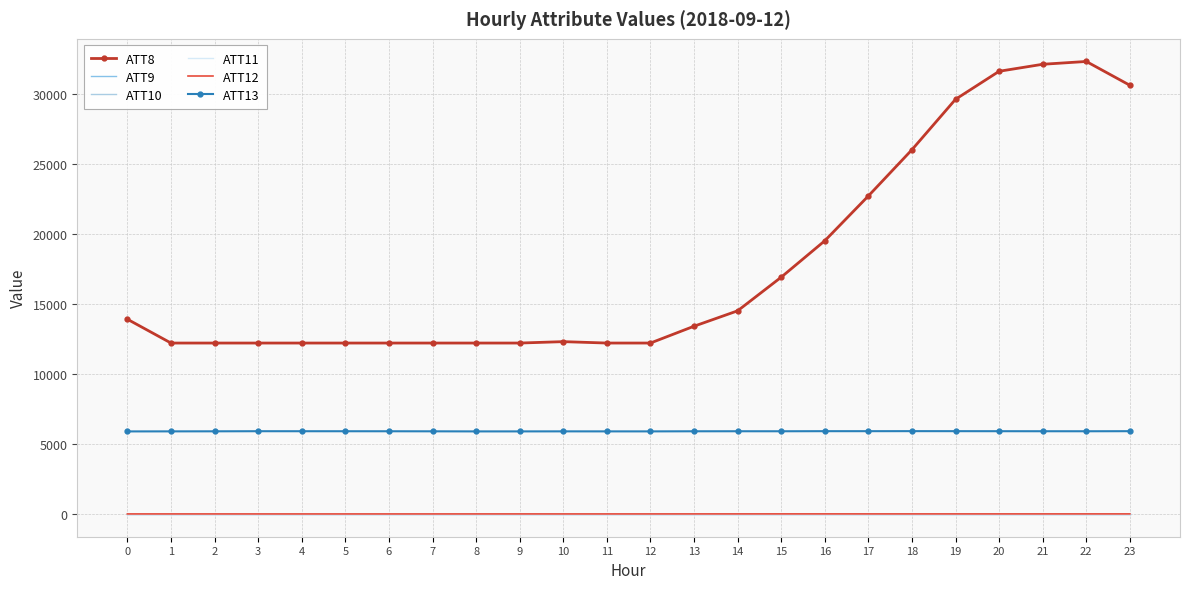

Reading right to left, what are all the values shown in this chart?

ATT8: 23=30600.0	22=32300.0	21=32100.0	20=31600.0	19=29600.0	18=26000.0	17=22700.0	16=19500.0	15=16900.0	14=14500.0	13=13400.0	12=12200.0	11=12200.0	10=12300.0	9=12200.0	8=12200.0	7=12200.0	6=12200.0	5=12200.0	4=12200.0	3=12200.0	2=12200.0	1=12200.0	0=13900.0
ATT9: 23=-10.0	22=-10.0	21=-10.0	20=-10.0	19=-10.0	18=-10.0	17=-10.0	16=-10.0	15=-10.0	14=-10.0	13=-10.0	12=-10.0	11=-10.0	10=-10.0	9=-10.0	8=-10.0	7=-10.0	6=-10.0	5=-10.0	4=-10.0	3=-10.0	2=-10.0	1=-10.0	0=-10.0
ATT10: 23=-10.0	22=-10.0	21=-10.0	20=-10.0	19=-10.0	18=-10.0	17=-10.0	16=-10.0	15=-10.0	14=-10.0	13=-10.0	12=-10.0	11=-10.0	10=-10.0	9=-10.0	8=-10.0	7=-10.0	6=-10.0	5=-10.0	4=-10.0	3=-10.0	2=-10.0	1=-10.0	0=-10.0
ATT11: 23=-10.0	22=-10.0	21=-10.0	20=-10.0	19=-10.0	18=-10.0	17=-10.0	16=-10.0	15=-10.0	14=-10.0	13=-10.0	12=-10.0	11=-10.0	10=-10.0	9=-10.0	8=-10.0	7=-10.0	6=-10.0	5=-10.0	4=-10.0	3=-10.0	2=-10.0	1=-10.0	0=-10.0
ATT12: 23=3.7	22=3.5	21=3.6	20=3.6	19=3.6	18=3.4	17=3.7	16=4.4	15=4.5	14=3.7	13=2.9	12=1.7	11=1.3	10=1.3	9=2.2	8=1.6	7=1.0	6=0.5	5=0.4	4=0.3	3=0.7	2=1.3	1=1.6	0=1.6
ATT13: 23=5907.9	22=5902.8	21=5904.4	20=5907.0	19=5909.7	18=5911.1	17=5908.7	16=5908.9	15=5902.7	14=5903.6	13=5901.2	12=5893.9	11=5894.3	10=5895.9	9=5893.3	8=5892.6	7=5898.7	6=5902.6	5=5904.2	4=5905.2	3=5906.3	2=5899.0	1=5895.1	0=5891.8